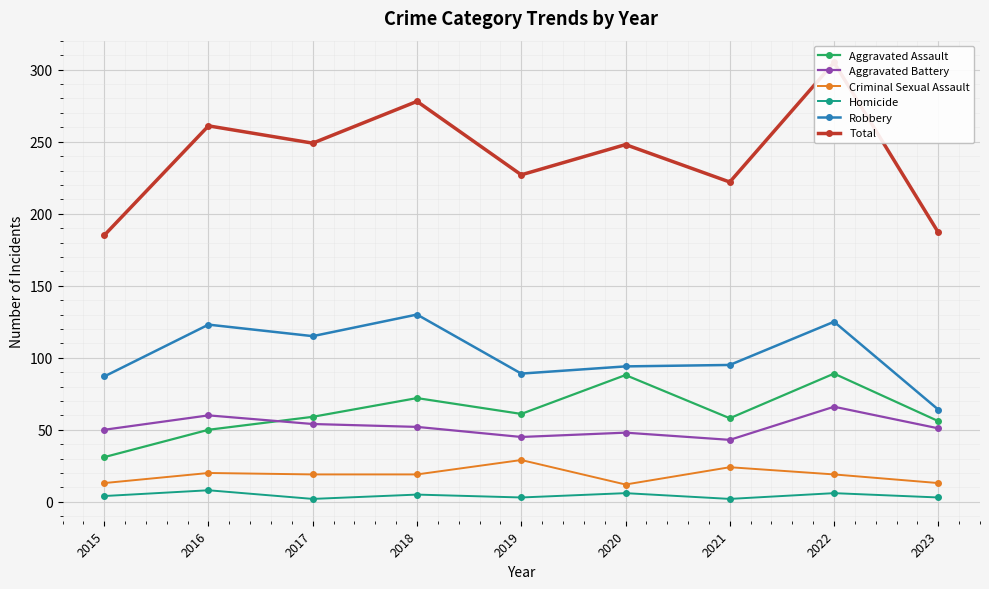

What are all the series names shown in the legend?

Aggravated Assault, Aggravated Battery, Criminal Sexual Assault, Homicide, Robbery, Total